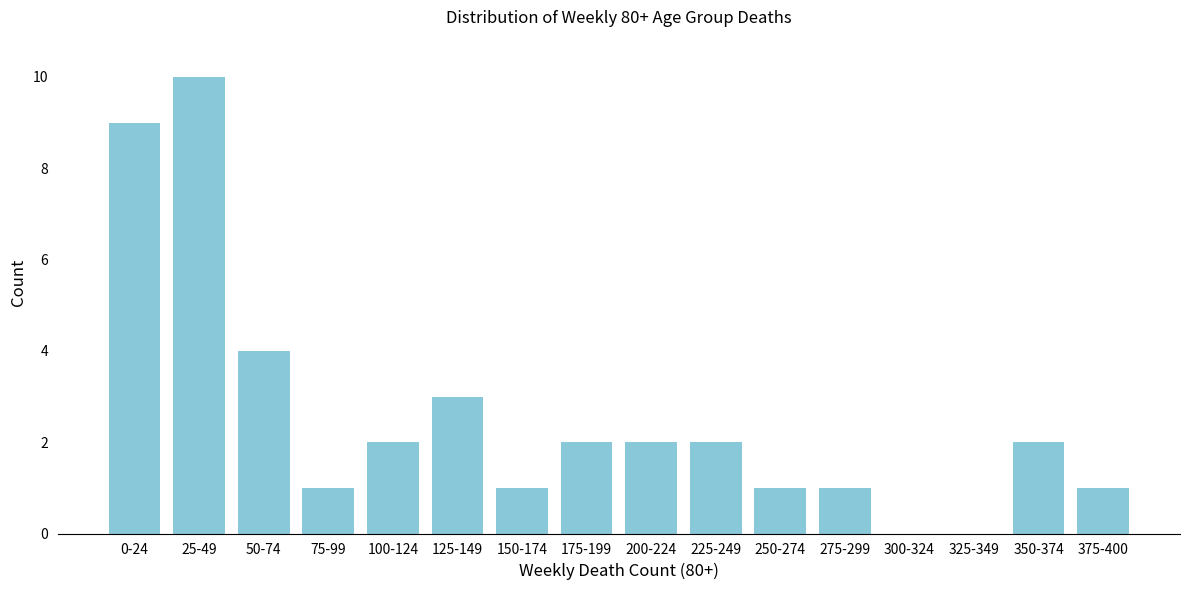

Reading left to right, extract all data points from this chart.

0-24=9	25-49=10	50-74=4	75-99=1	100-124=2	125-149=3	150-174=1	175-199=2	200-224=2	225-249=2	250-274=1	275-299=1	300-324=0	325-349=0	350-374=2	375-400=1